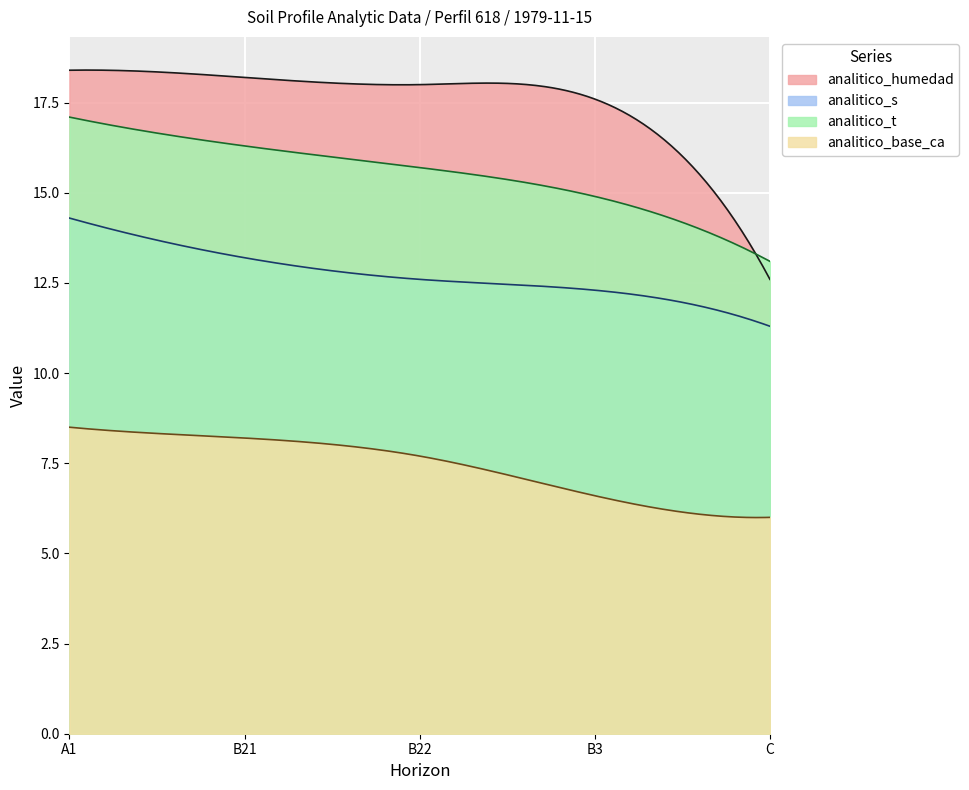

Reading left to right, list all the values displayed in this chart.

analitico_humedad: 18.4	18.2	18.0	17.6	12.6
analitico_s: 14.3	13.2	12.6	12.3	11.3
analitico_t: 17.1	16.3	15.7	14.9	13.1
analitico_base_ca: 8.5	8.2	7.7	6.6	6.0